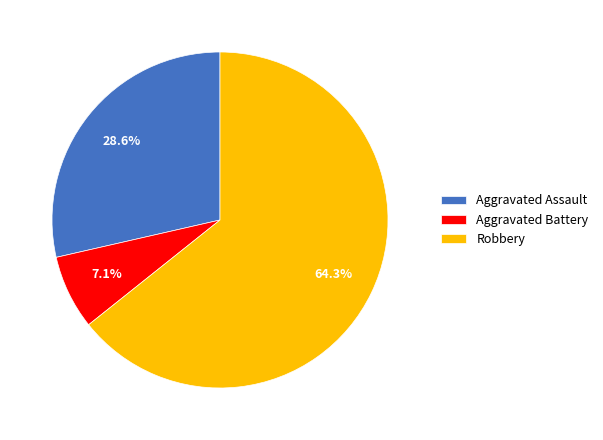

What is the smallest slice in the pie chart?

Aggravated Battery